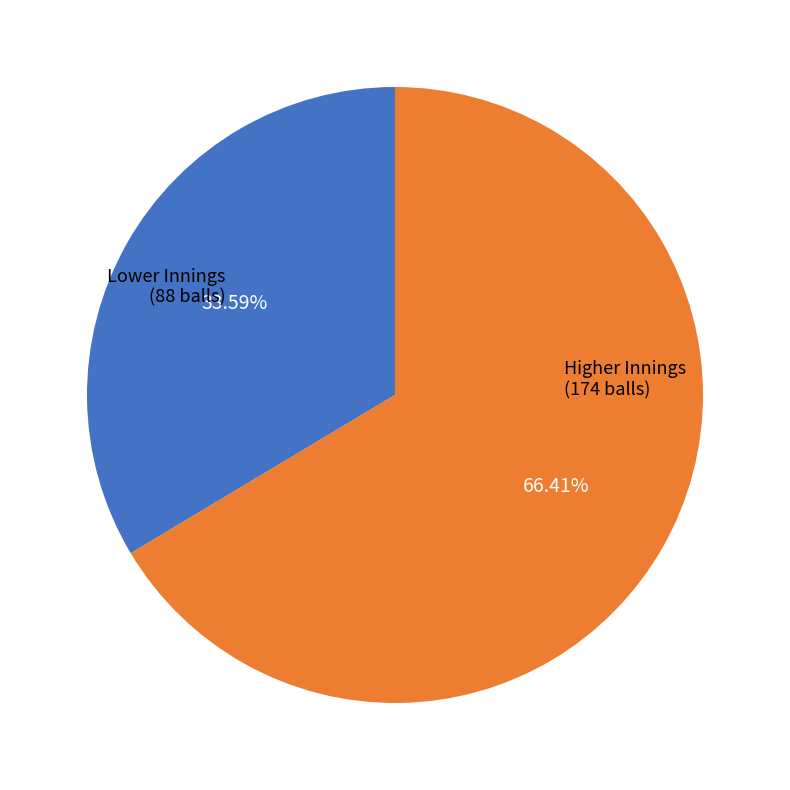

Is there a majority slice in this chart?

Yes